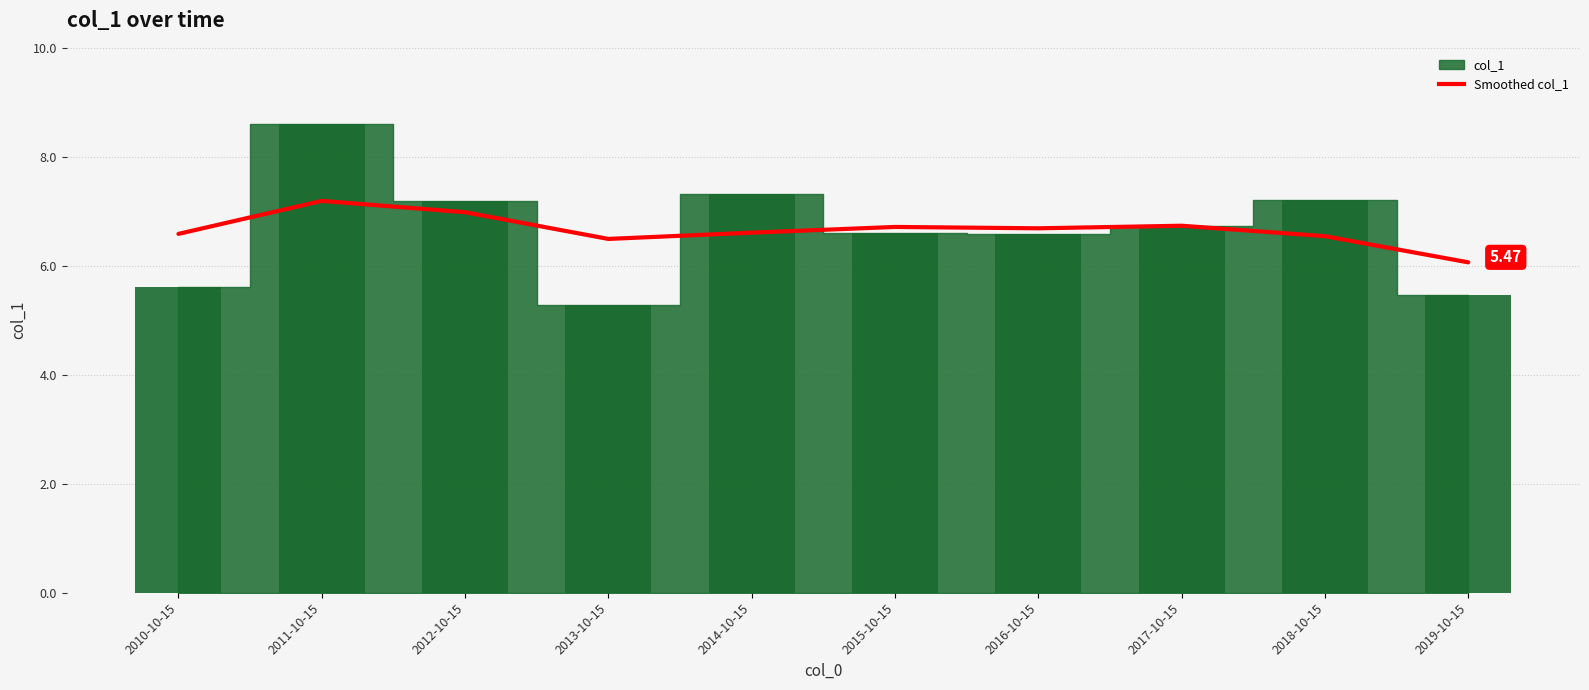

Count the number of data series in this chart.

1